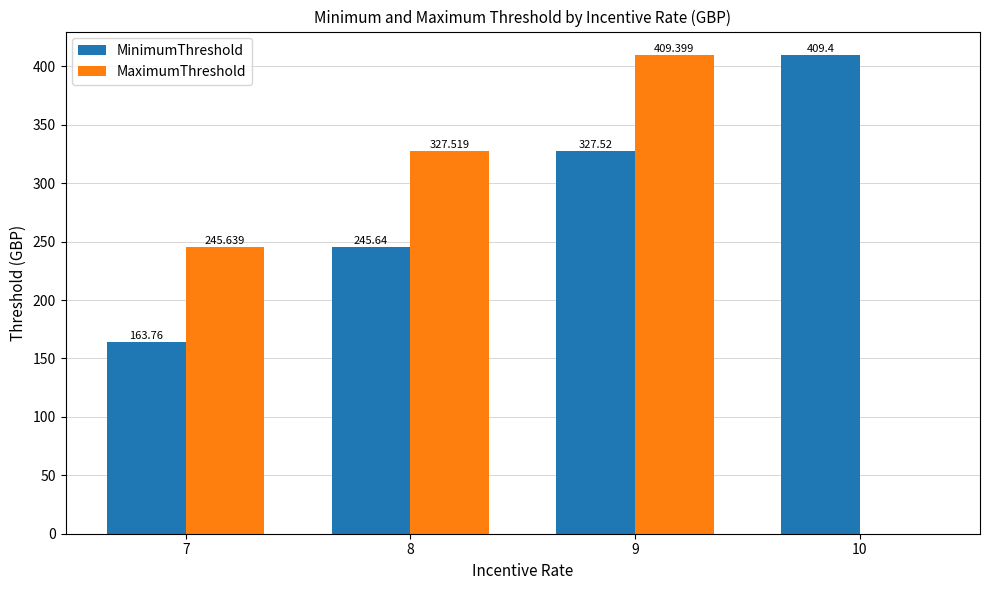

Which series has the largest total across all categories?

MinimumThreshold